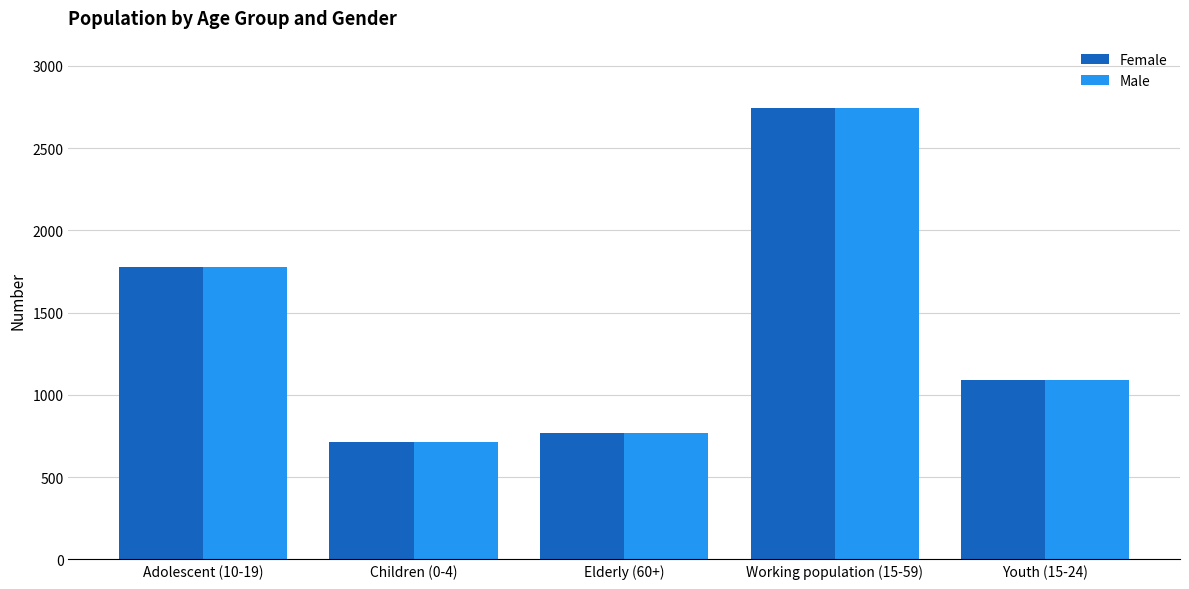

Count the number of data series in this chart.

2